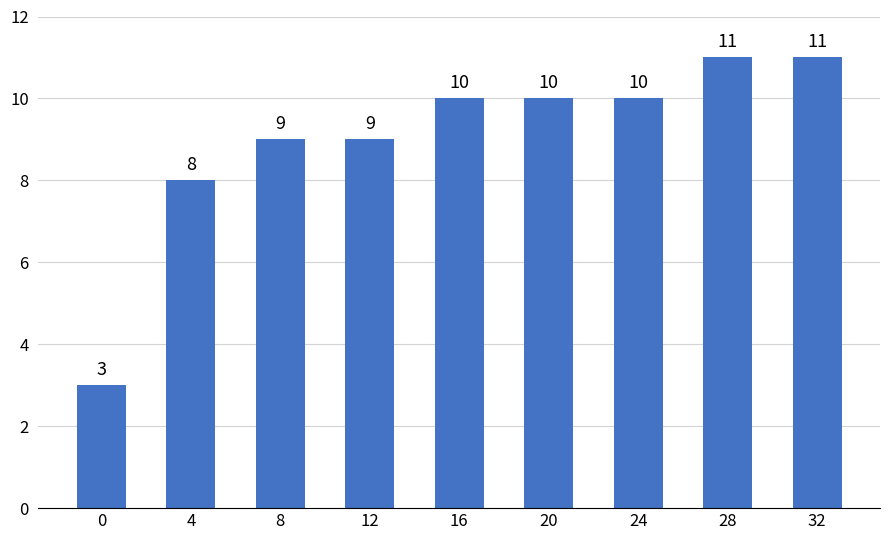

Are the bars horizontal?

No